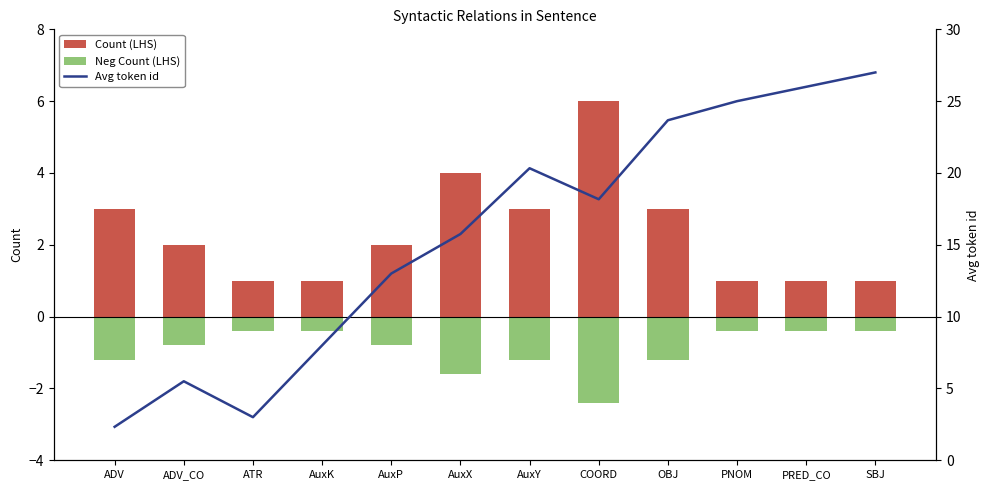

What position from the left is ADV_CO?

2